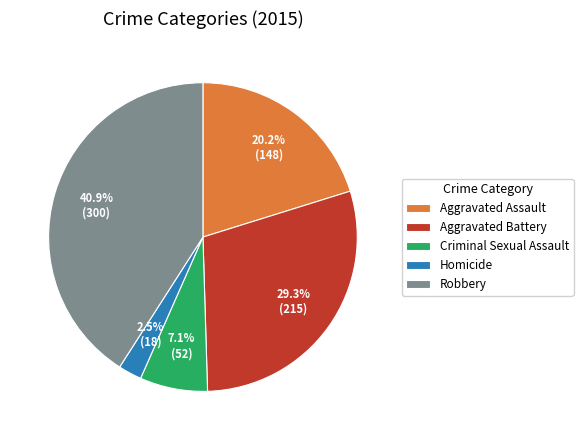

Do Homicide and Criminal Sexual Assault together represent more than half of the pie?

No